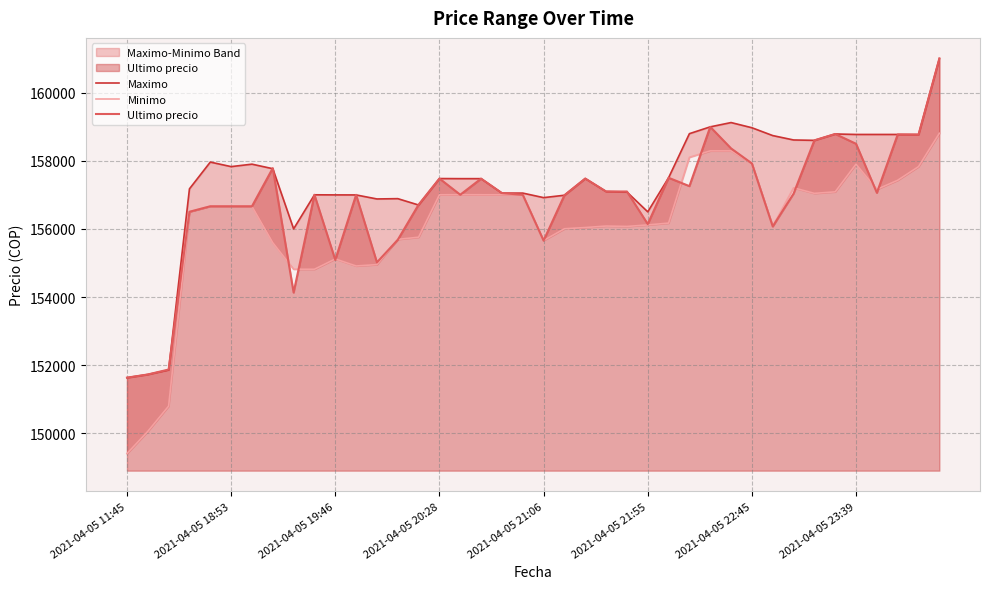

Rank the series at 2021-04-05 18:53 from lowest to highest value.

Minimo, Ultimo precio, Maximo